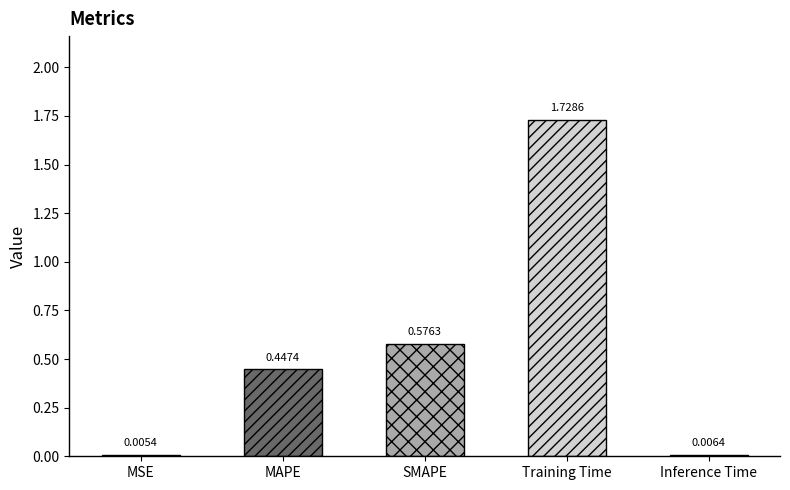

Rank the categories by value from lowest to highest.

MSE, Inference Time, MAPE, SMAPE, Training Time